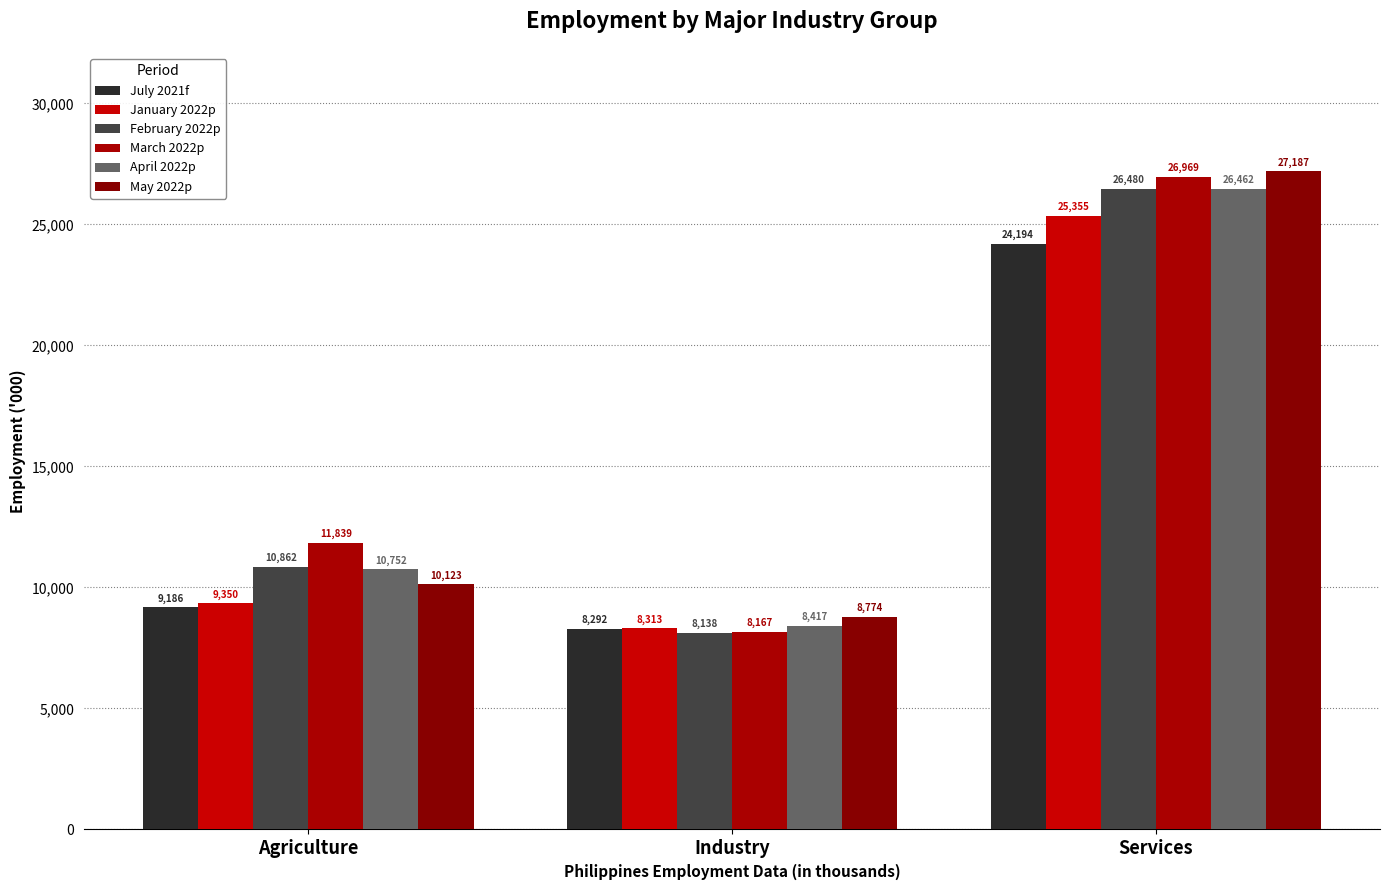

What is the label of the 3rd bar from the left?

Services